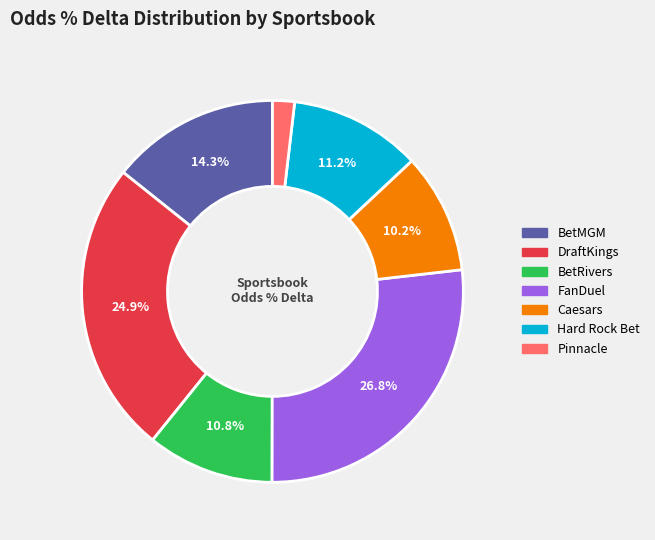

Approximately how many times larger is the value at FanDuel compared to Caesars?

2.6